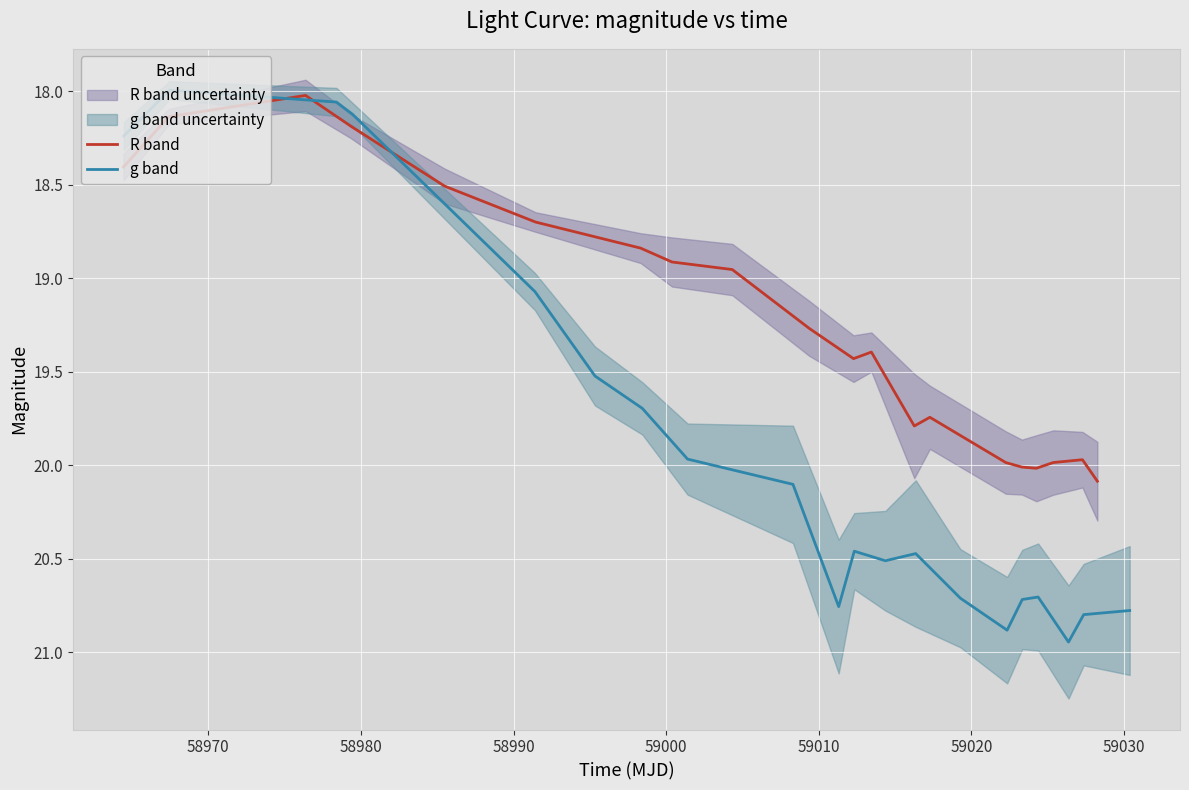

What is the lowest value of the R band series?

18.0